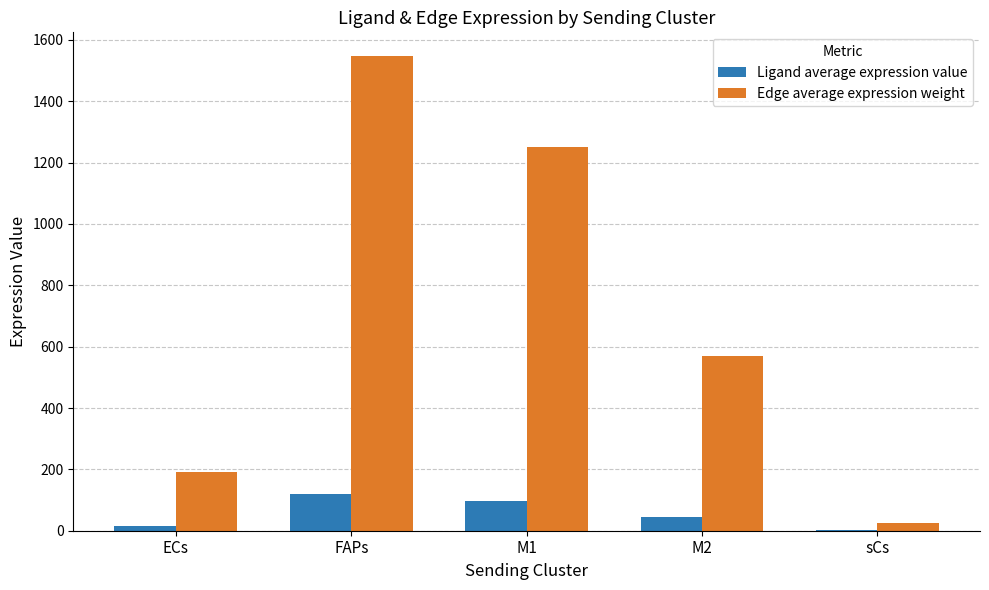

Which category has the highest value in the Ligand average expression value series?

FAPs